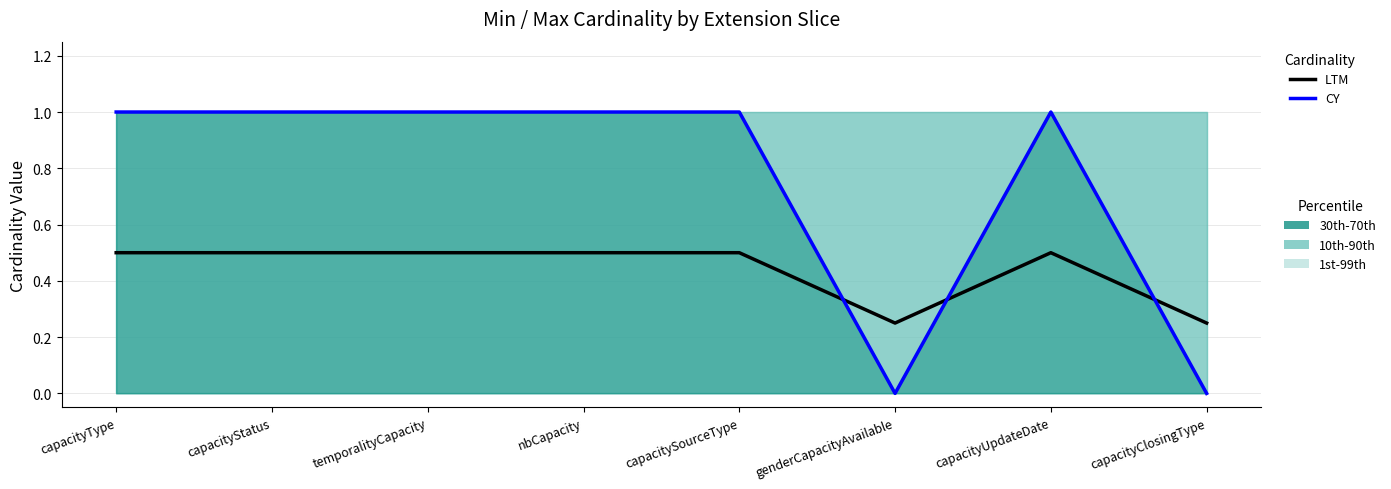

Reading left to right, extract all data points from this chart.

LTM: 0.5	0.5	0.5	0.5	0.5	0.2	0.5	0.2
CY: 1.0	1.0	1.0	1.0	1.0	0.0	1.0	0.0